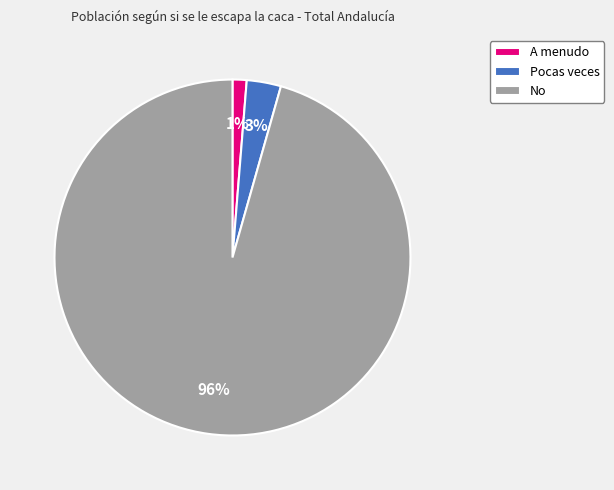

To the nearest percent, what is the average slice percentage?

33%